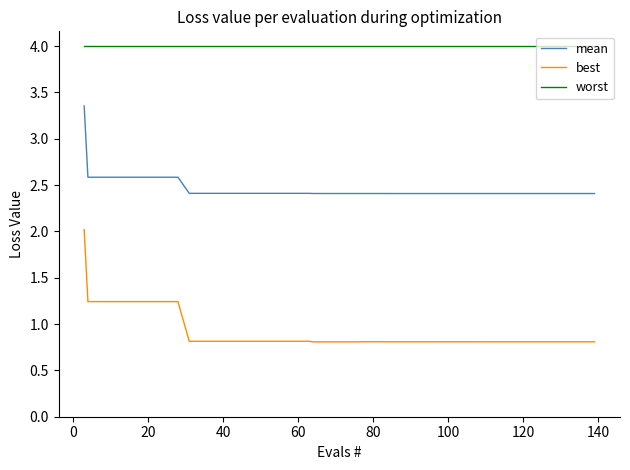

Which series has the largest range (max minus min)?

best